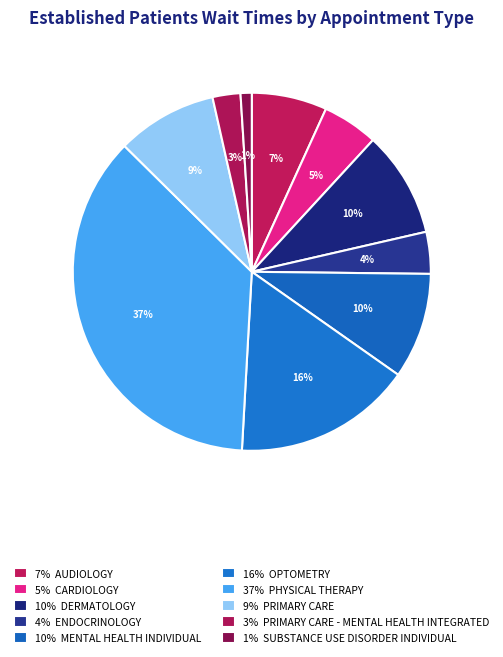

To the nearest percent, what is the difference between the largest and smallest slice percentages?

36%